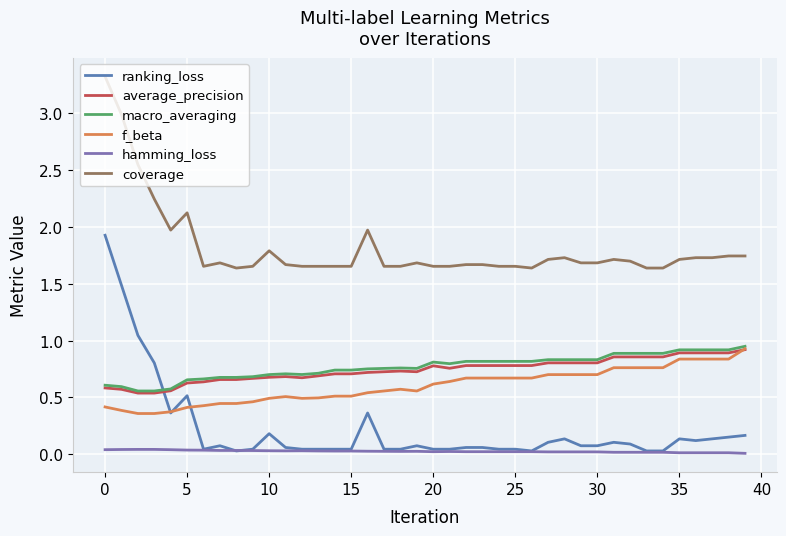

What is the greatest value displayed?

3.3